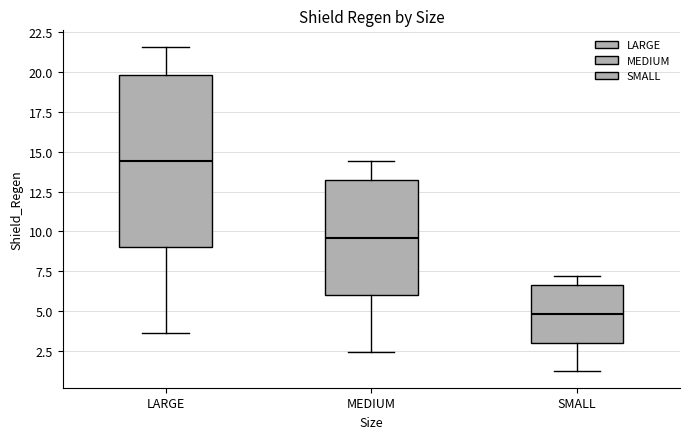

Which box is the tallest, from its lower edge to its upper edge?

LARGE